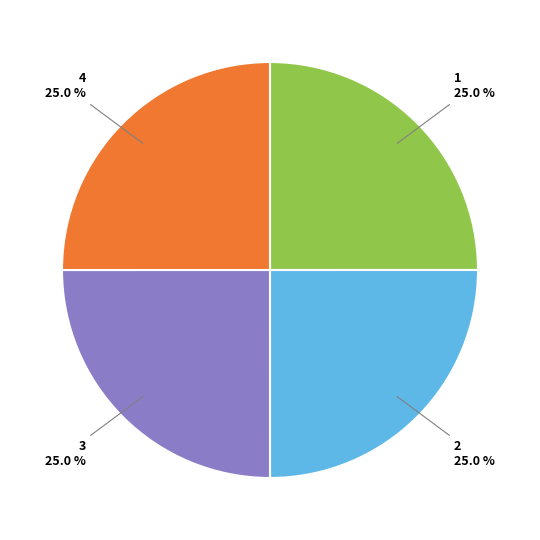

What percentage do 1 and 3 together represent?

50.0%